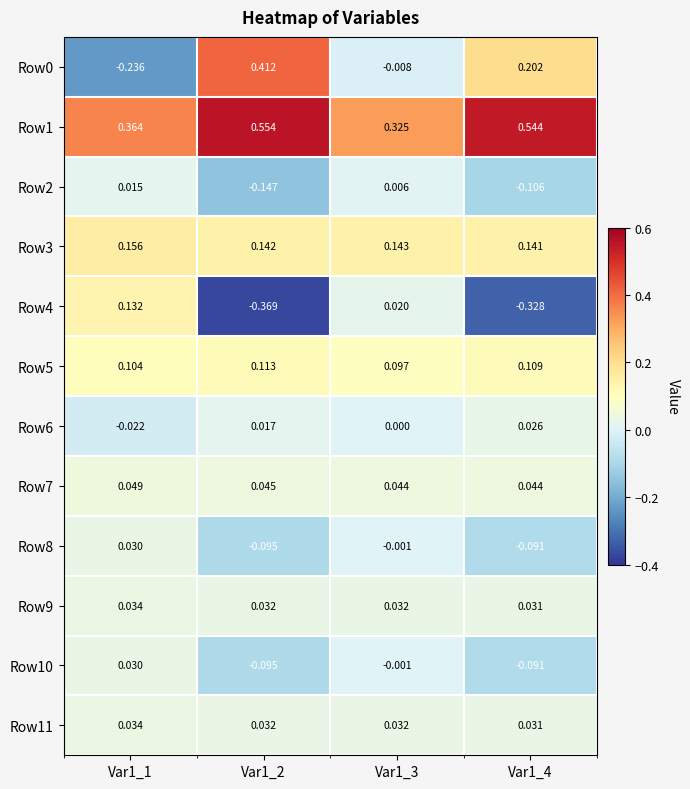

How many categories are shown in the chart?

4